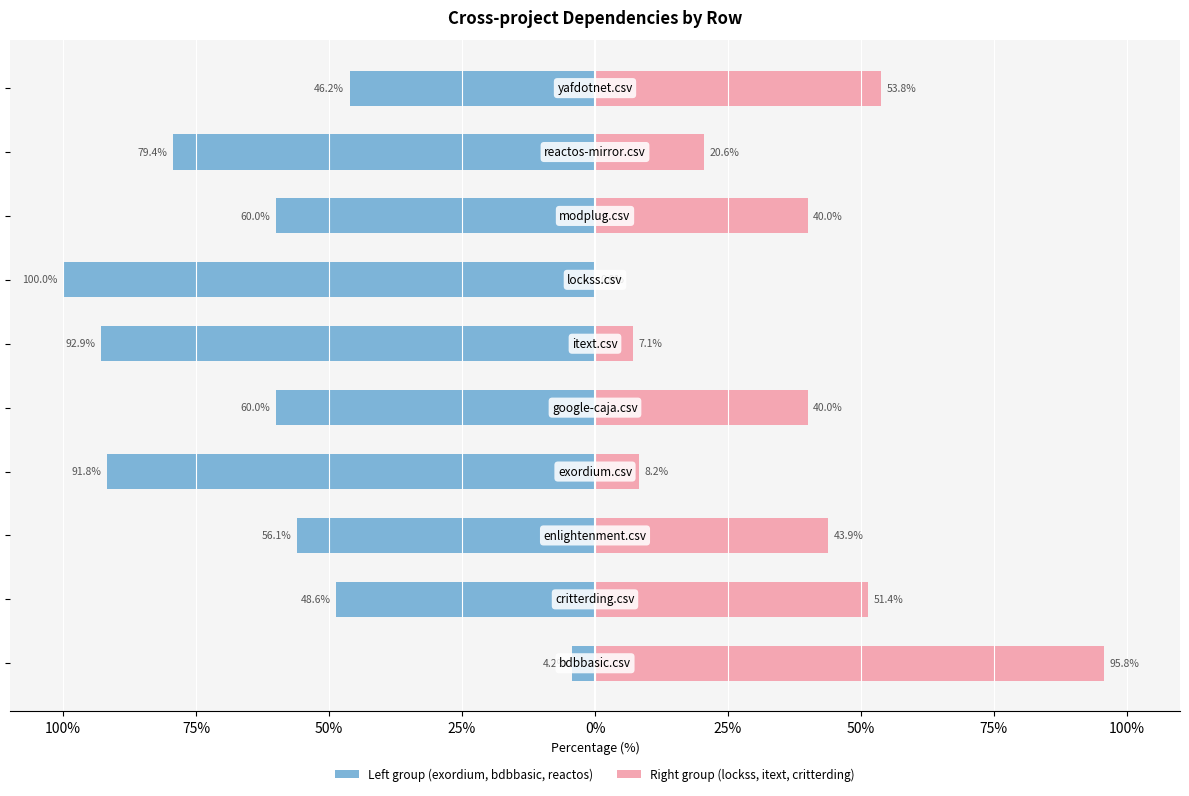

What is the difference between the maximum and minimum values in the Right group (lockss, itext, critterding) series?

95.8